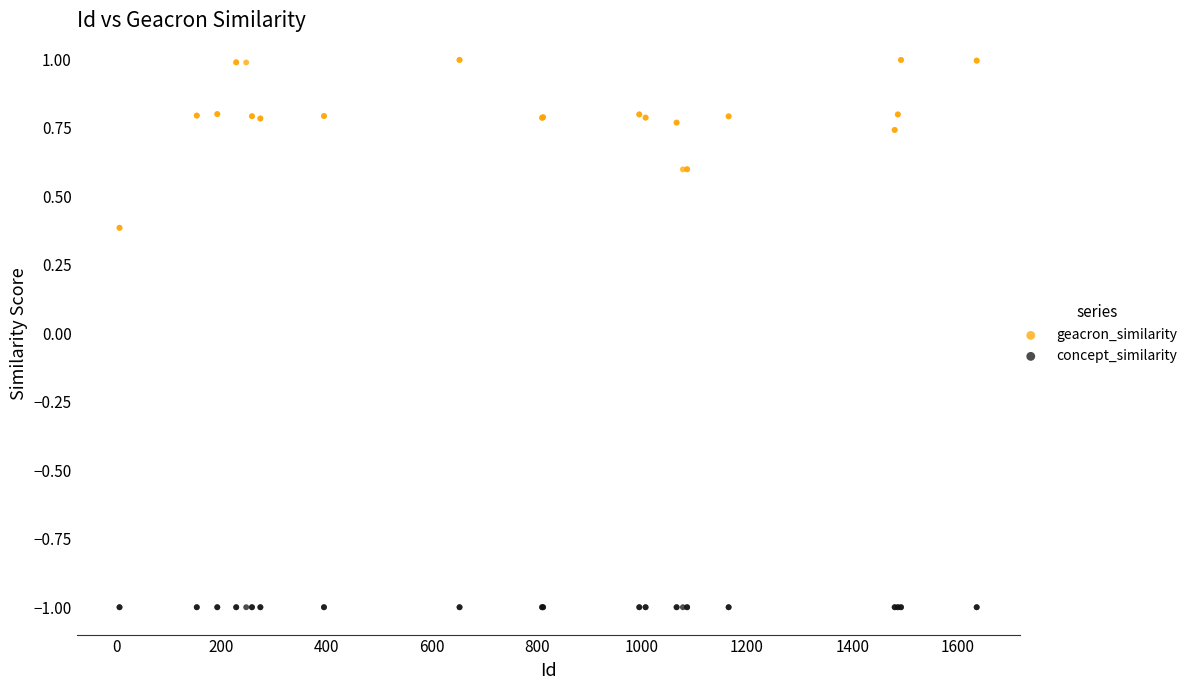

Which series reaches the minimum Y coordinate?

concept_similarity